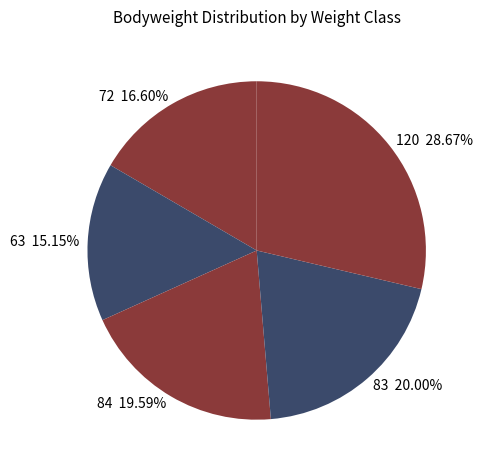

Rank the categories by value from lowest to highest.

63, 72, 84, 83, 120